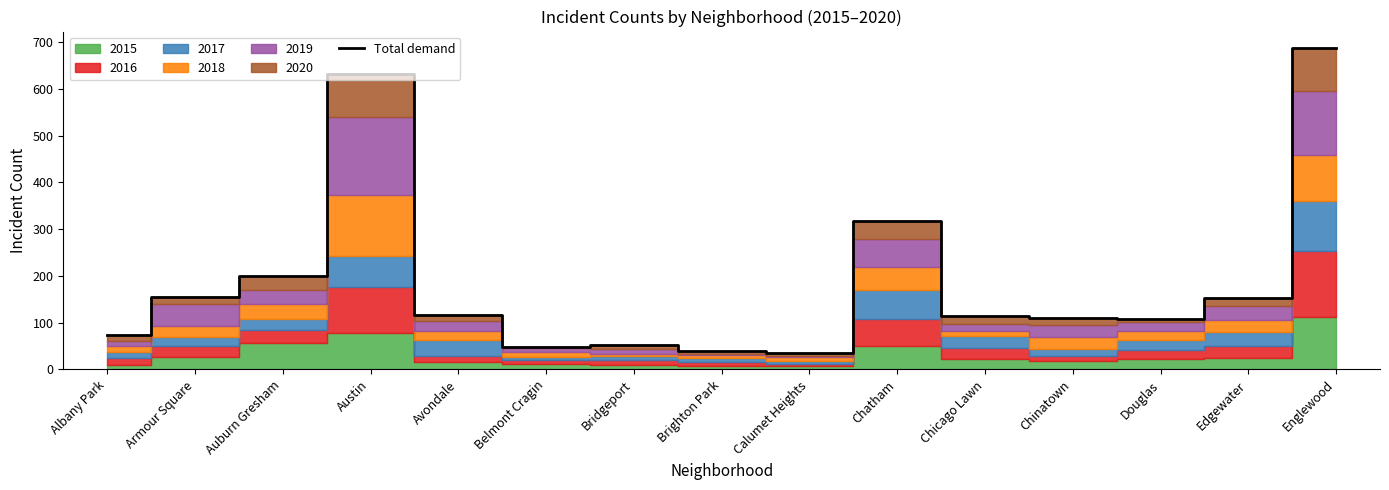

Reading left to right, transcribe all the data shown in this chart.

73	154	199	631	117	48	52	39	35	318	114	109	108	153	688